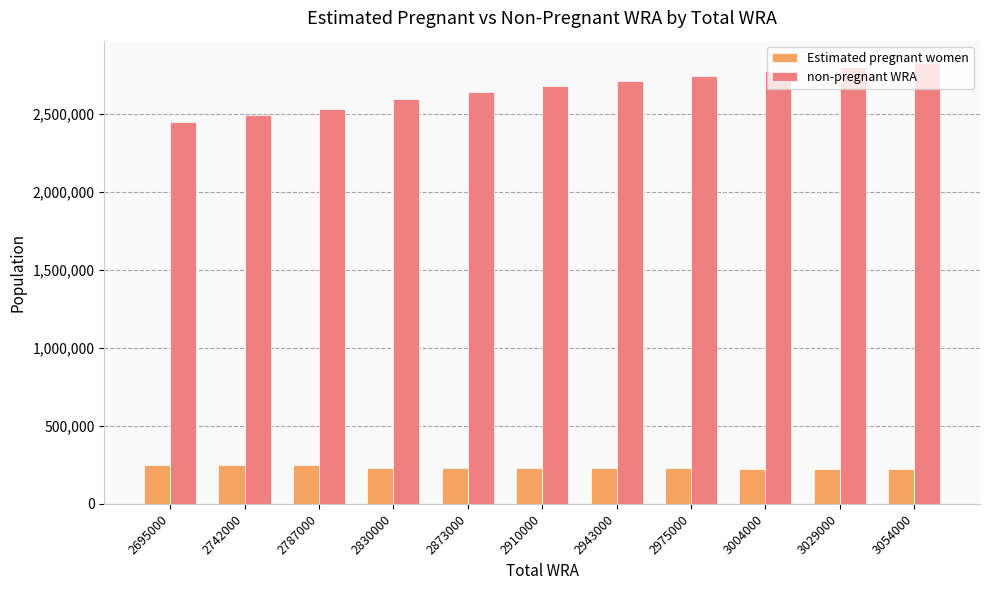

What is the lowest value of the non-pregnant WRA series?

2448520.8